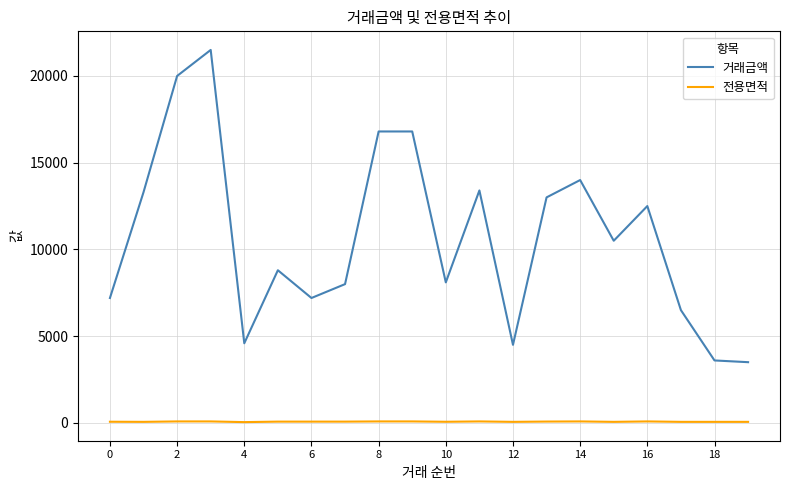

What is the minimum value for 거래금액?

3500.0